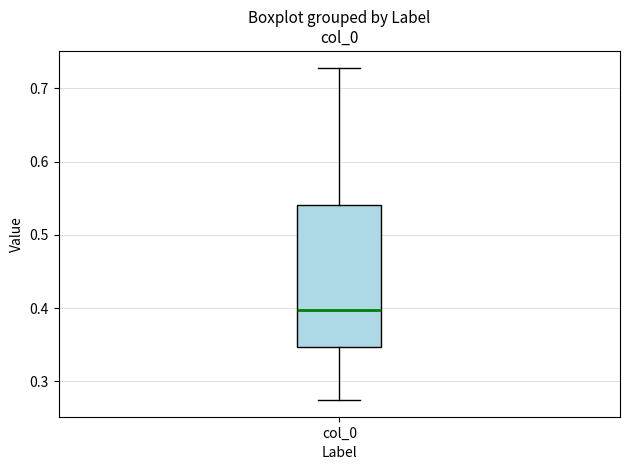

Transcribe this box plot: give where the median line is, the range the box spans, and where the two whiskers end, as read against the y-axis. The values are not printed on the chart, so give them approximately, as read against the axis.

median 0.40, box 0.35 to 0.54, whiskers 0.27 to 0.73